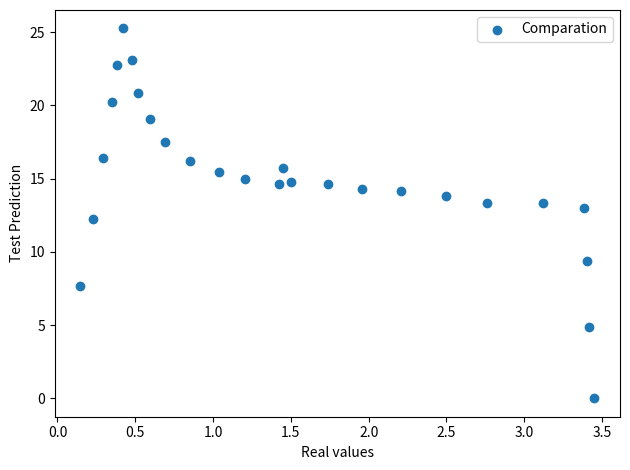

What is the range of Y values (max minus min)?

25.3